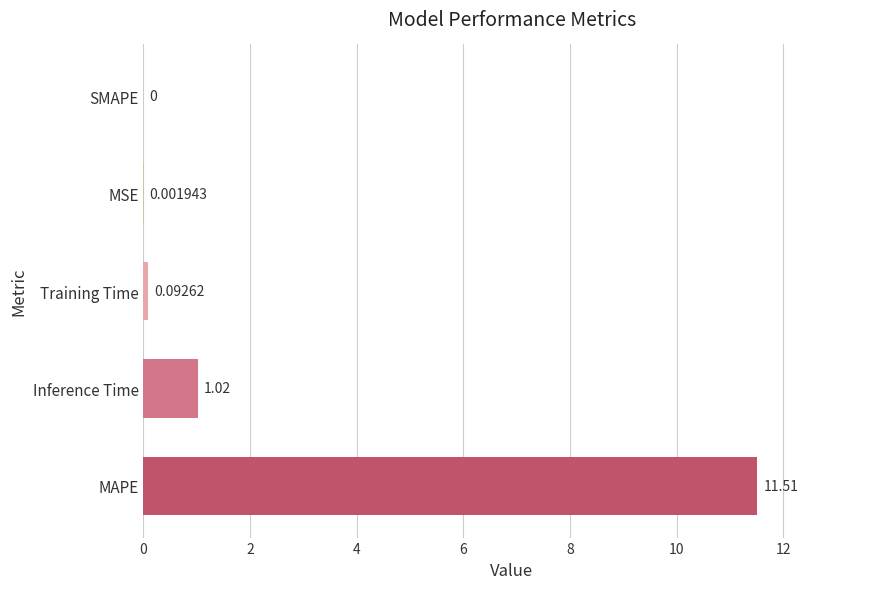

Which label corresponds to the largest value in the chart?

MAPE